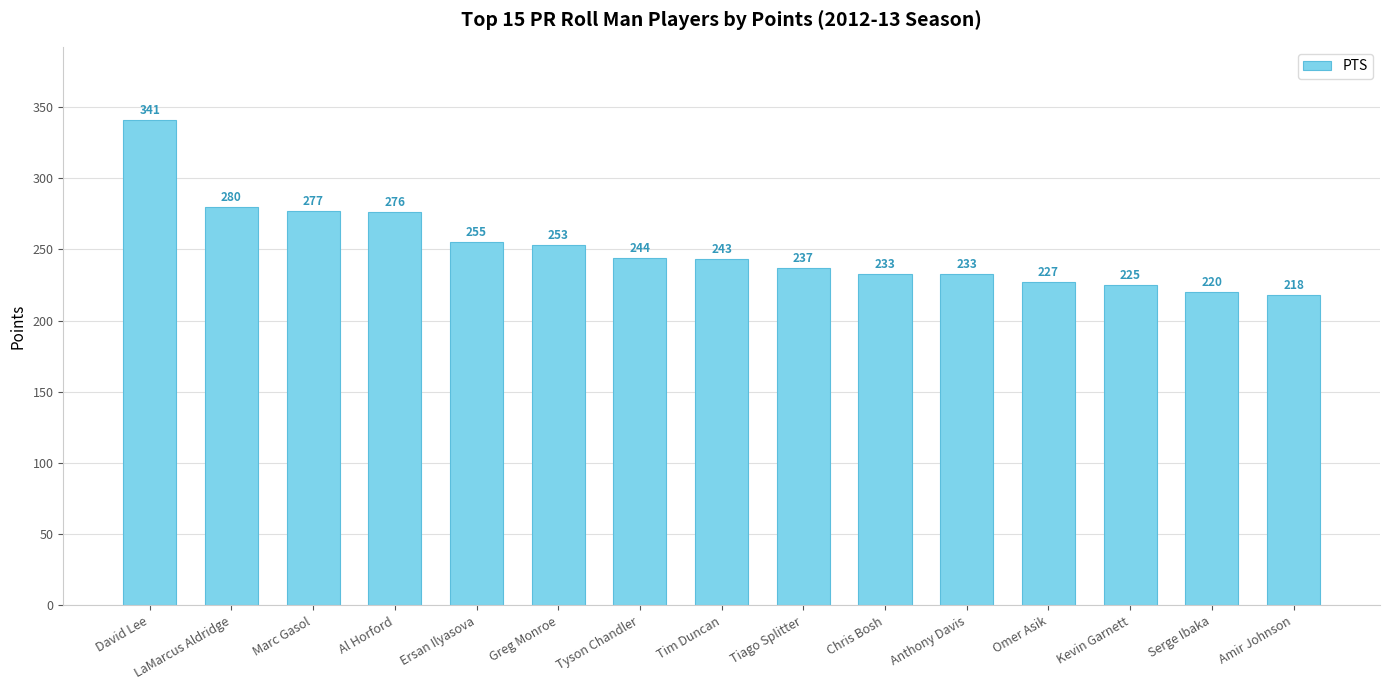

What is the smallest value displayed?

218